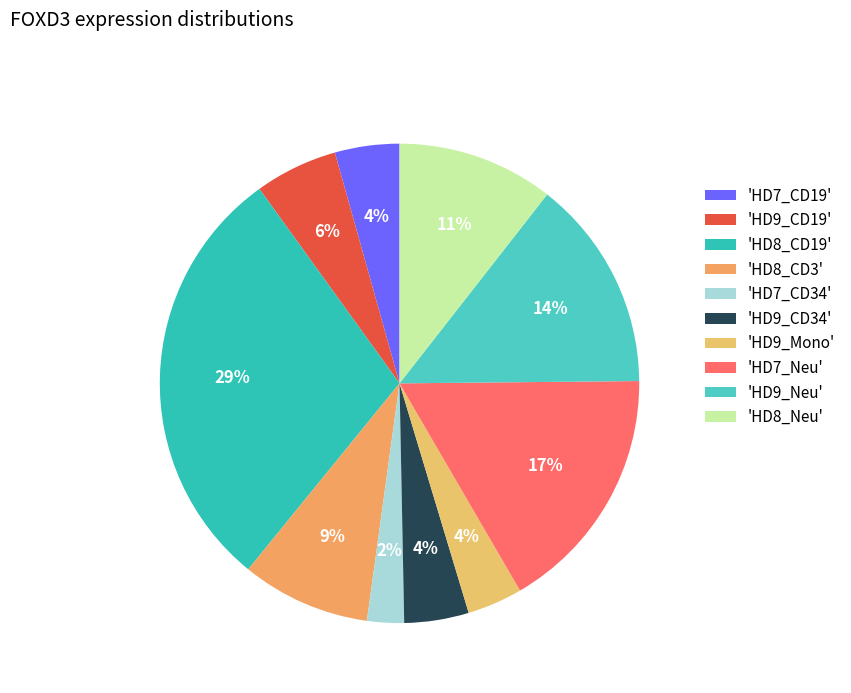

Count the number of slices in the pie.

10